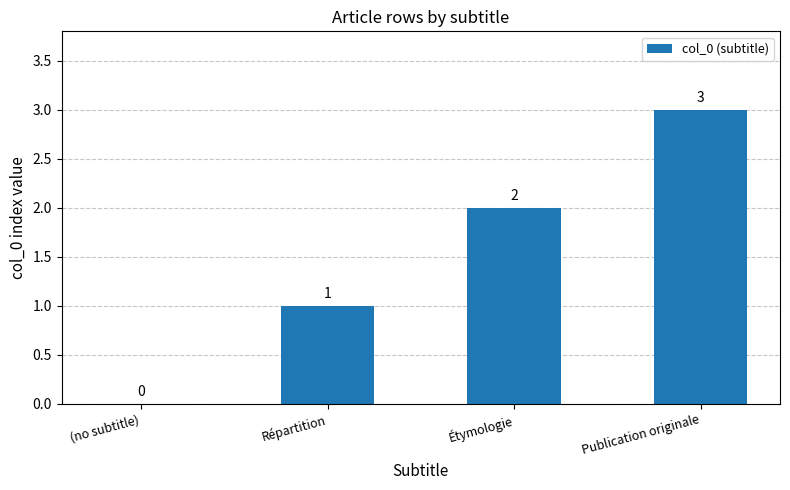

Where is the data nearest to the value 1?

Répartition